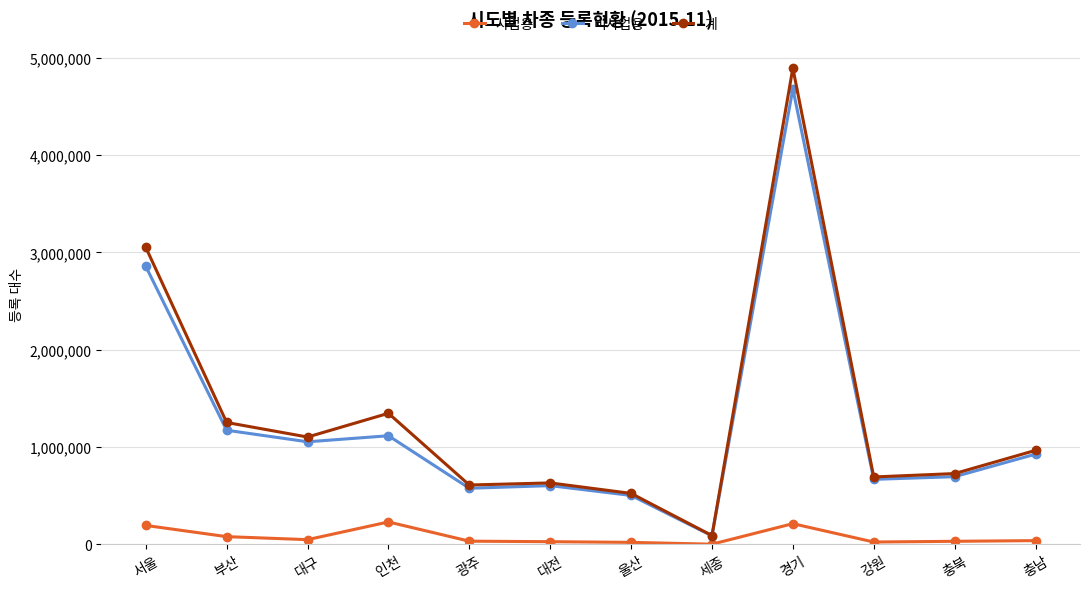

At which category is the sum across all series the highest?

경기